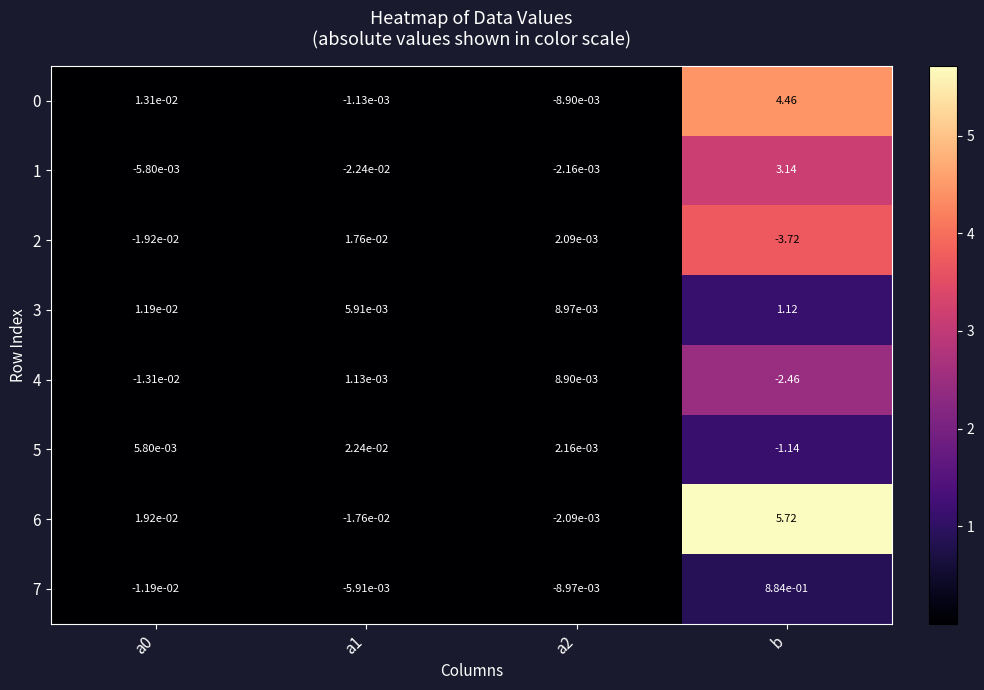

Count the number of categories in the chart.

4